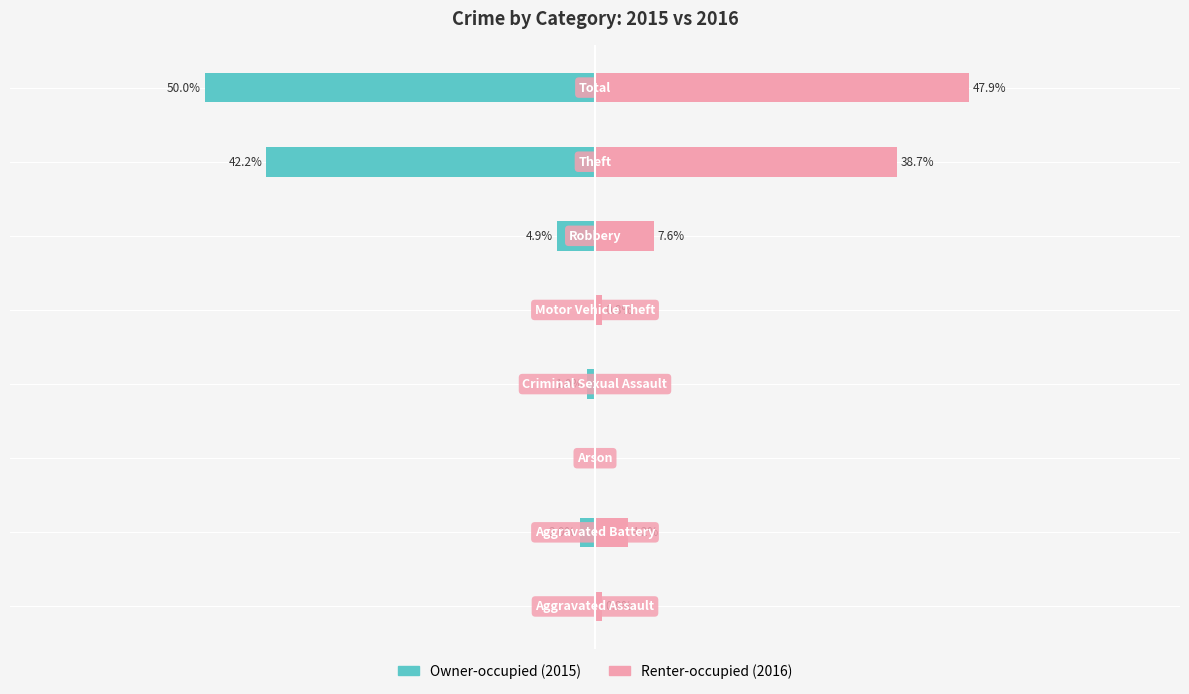

What is the sum of the Renter-occupied values at 2 and 6?

38.7